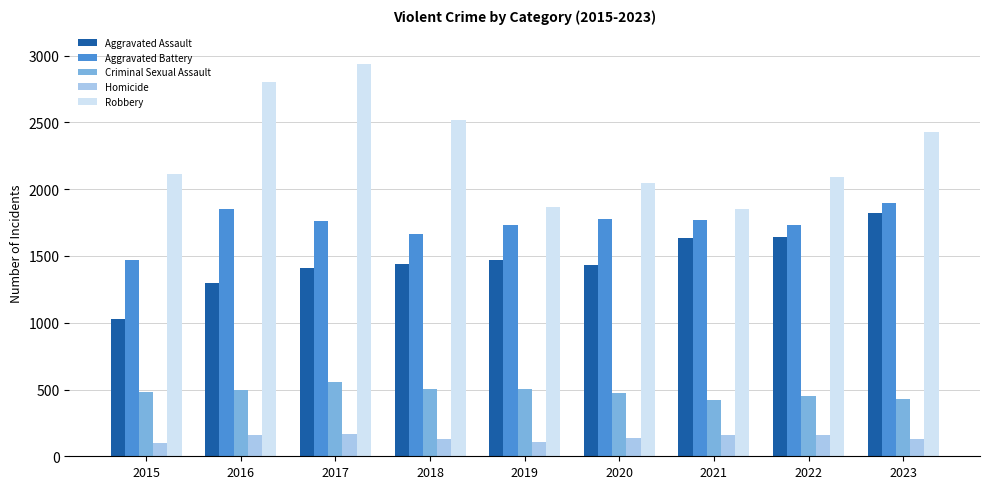

Is it true that Criminal Sexual Assault equals 193 at 2019?

False